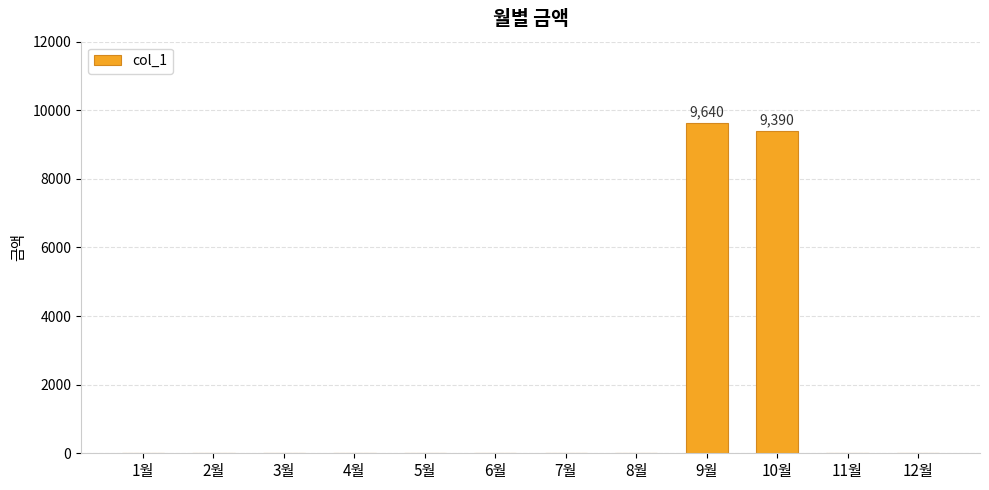

At which category does the chart reach its peak across all series?

9월